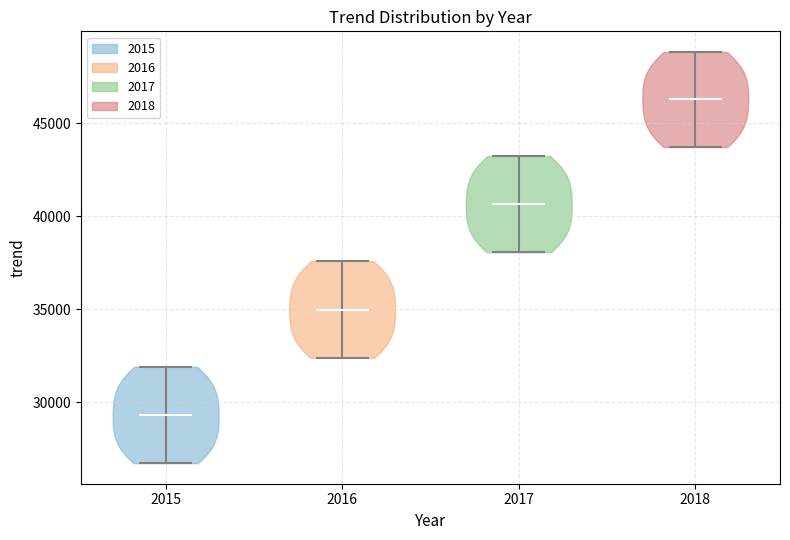

Where does the median line of the violin at x = 2016 sit on the y-axis? The values are not printed on the chart, so give them approximately, as read against the axis.

35000